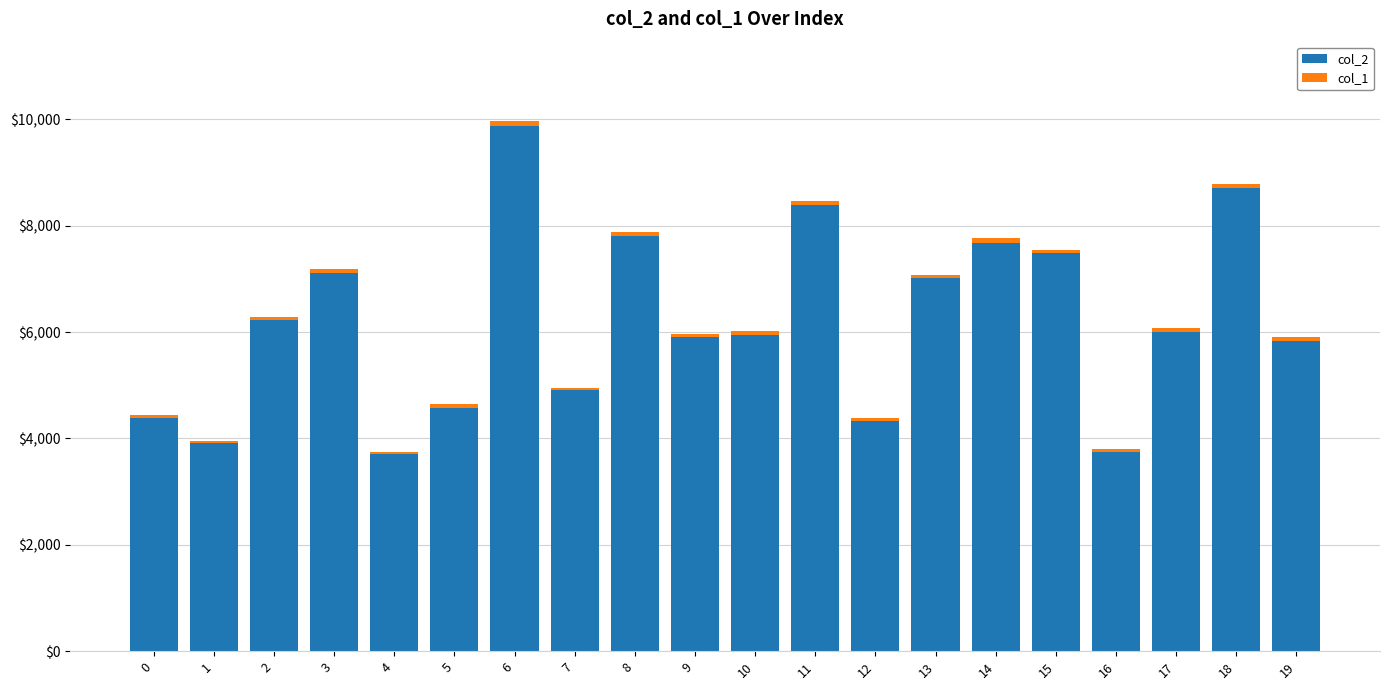

Count the number of data series in this chart.

2